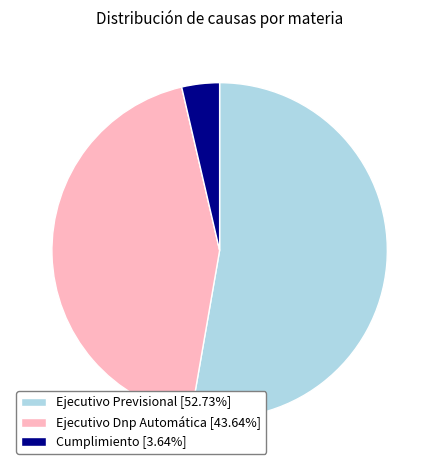

True or false: Ejecutivo Previsional accounts for 61% of the total.

False